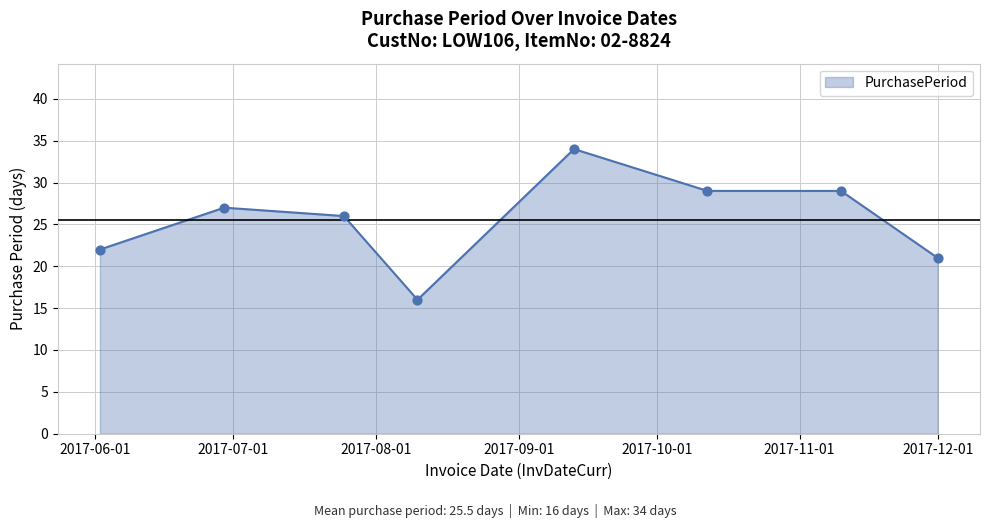

What is the maximum value shown in the chart?

34